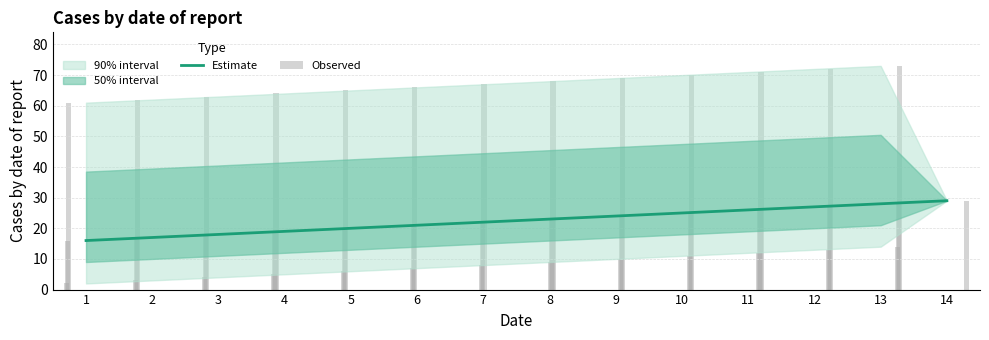

Between 31 and 0, which is larger?

31